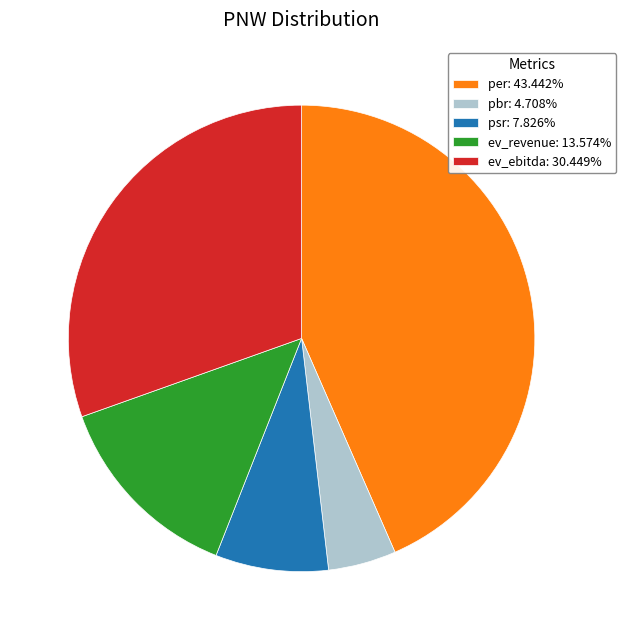

Is there any slice that represents more than half of the pie?

No